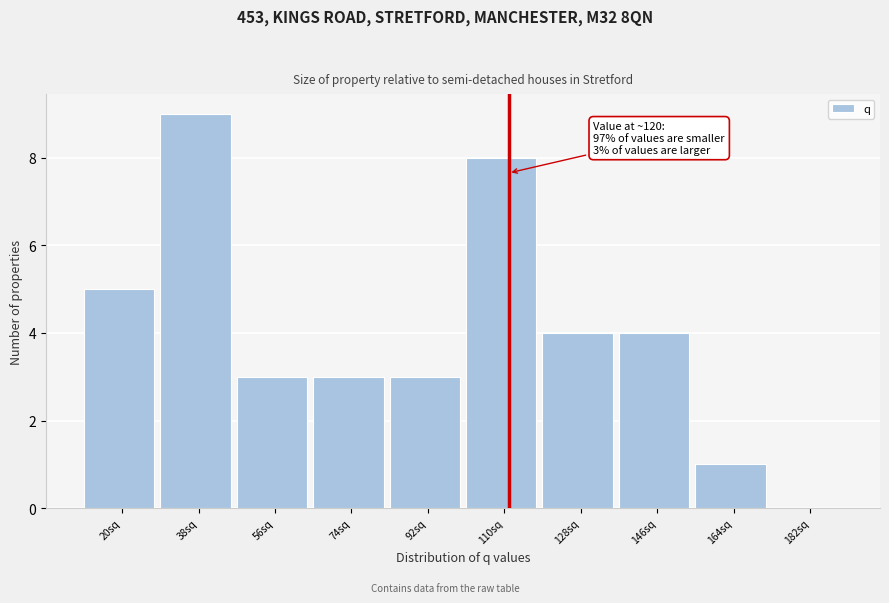

Reading right to left, list all the values displayed in this chart.

182sq=0	164sq=1	146sq=4	128sq=4	110sq=8	92sq=3	74sq=3	56sq=3	38sq=9	20sq=5